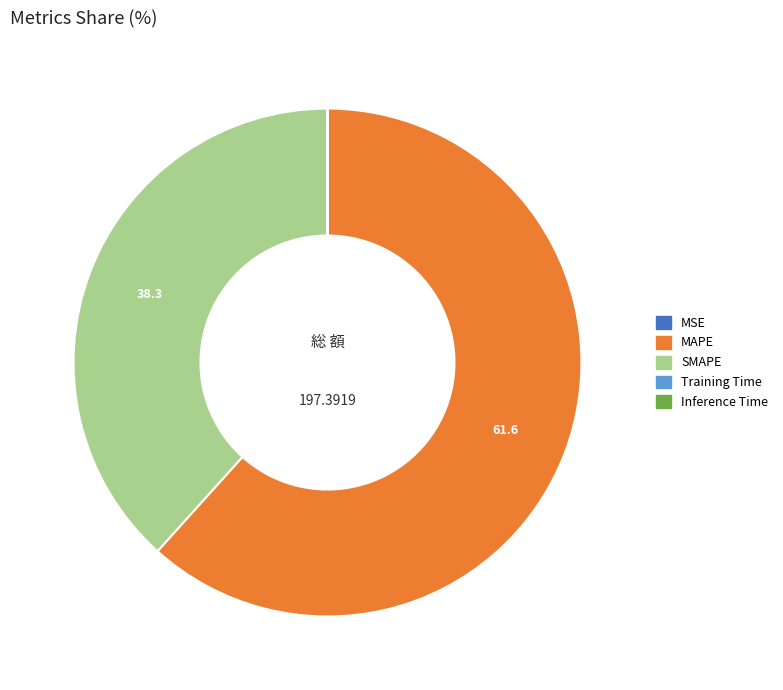

What is the majority slice?

MAPE